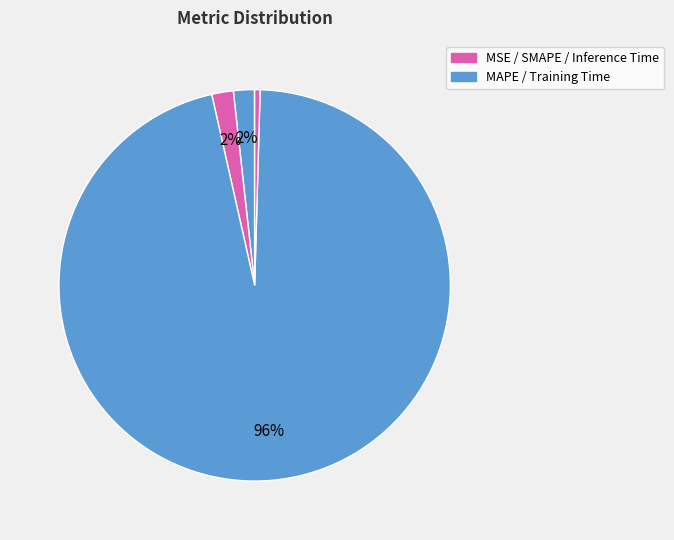

To the nearest percent, what is the average slice percentage?

20%